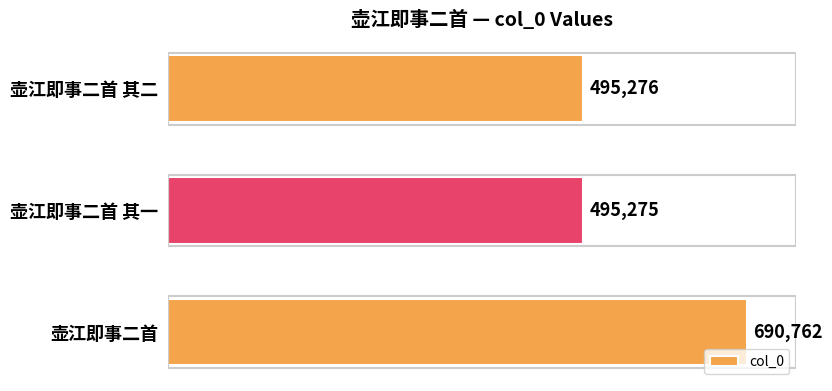

Is it true that the value at 壶江即事二首 其一 is 495275?

True